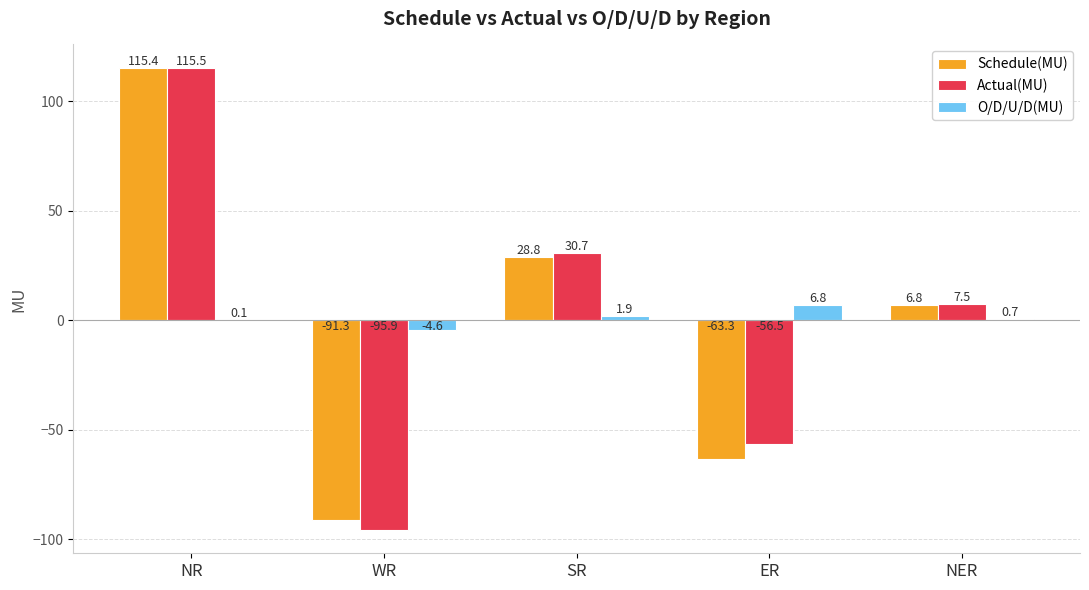

The value of Actual(MU) at NR is 115.5. True or false?

True